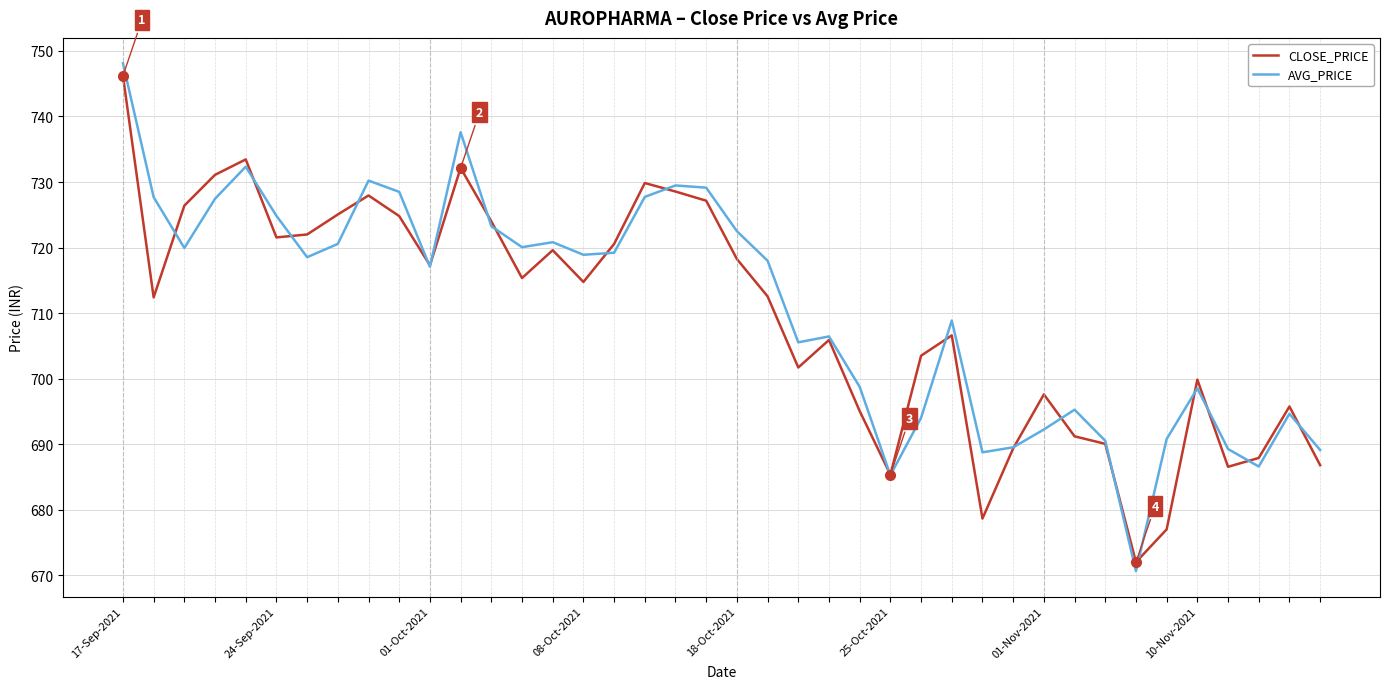

Which series has the largest range (max minus min)?

AVG_PRICE